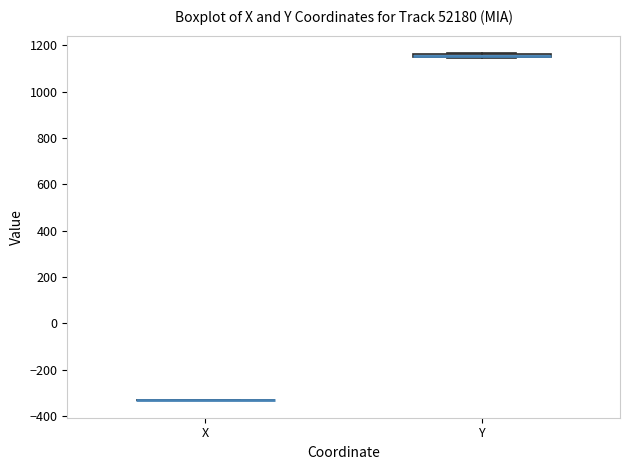

Where is the upper edge of the box for Y on the y-axis? The values are not printed on the chart, so give them approximately, as read against the axis.

1160